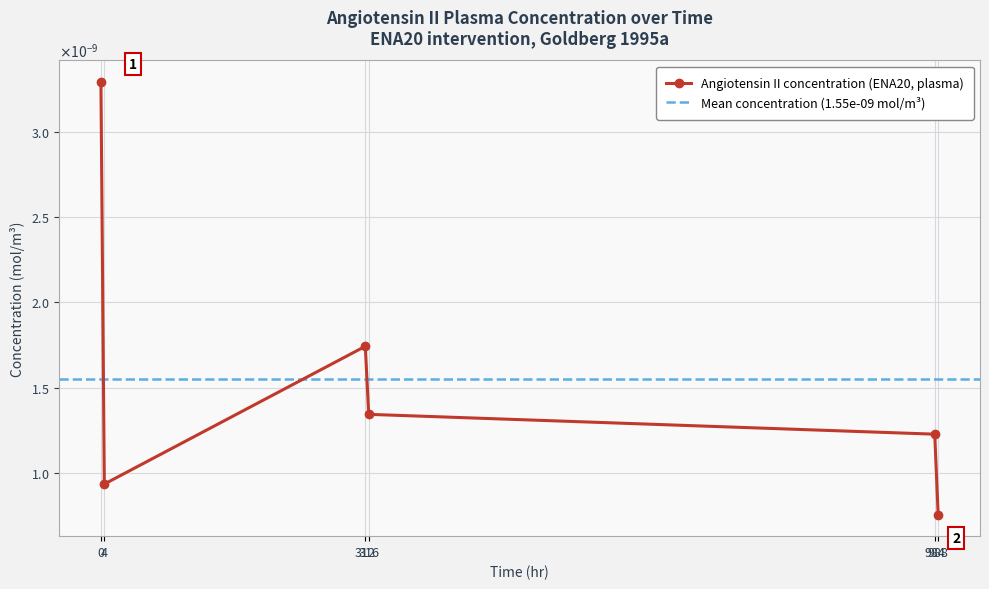

List the labels in order of value, smallest first.

988.0, 4.0, 984.0, 316.0, 312.0, 0.0